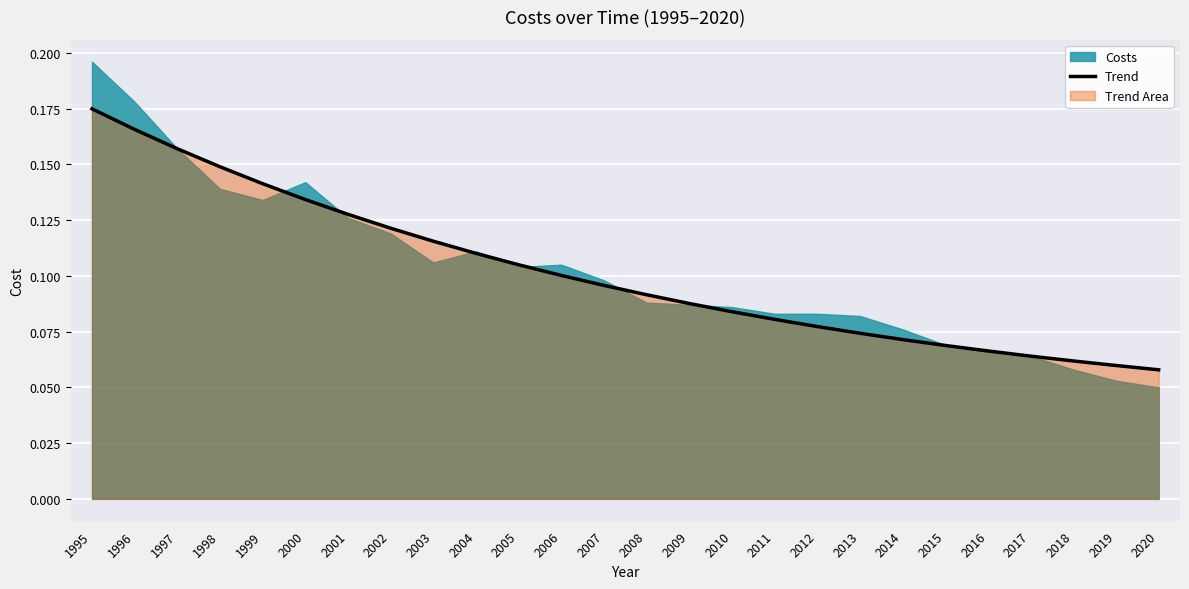

At which label does Trend reach its peak?

1995